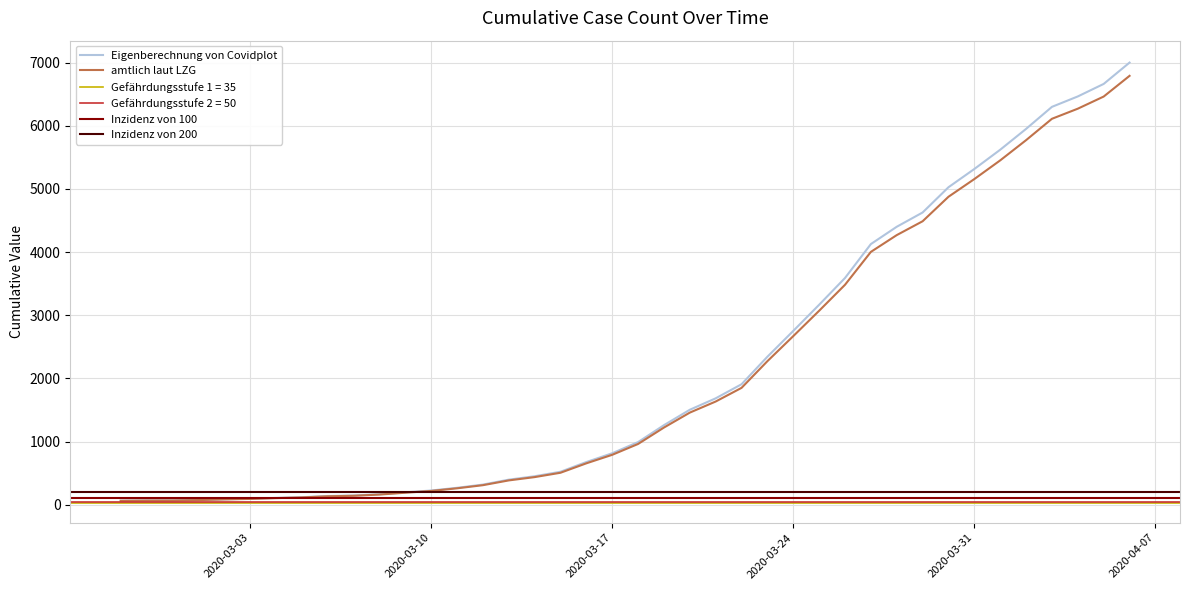

What is the maximum value for amtlich laut LZG?

6791.9